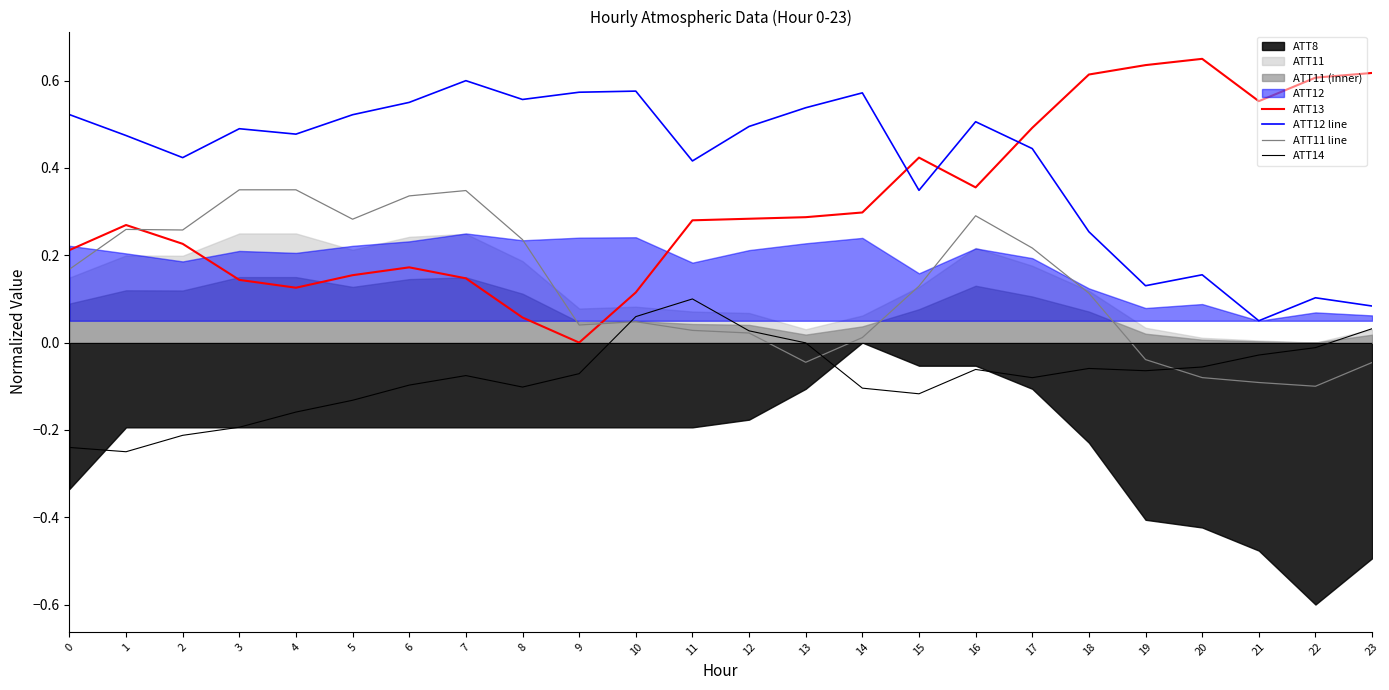

True or false: ATT14 and ATT12 line intersect in this chart.

False